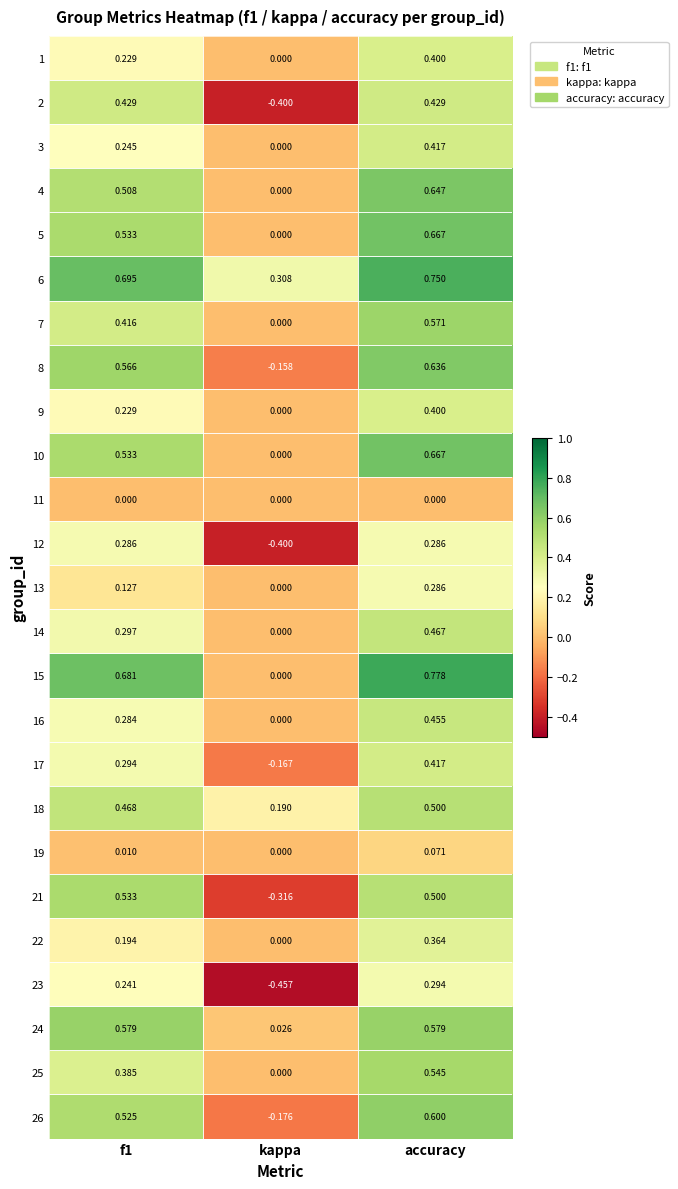

At which category is the sum across all series the highest?

accuracy